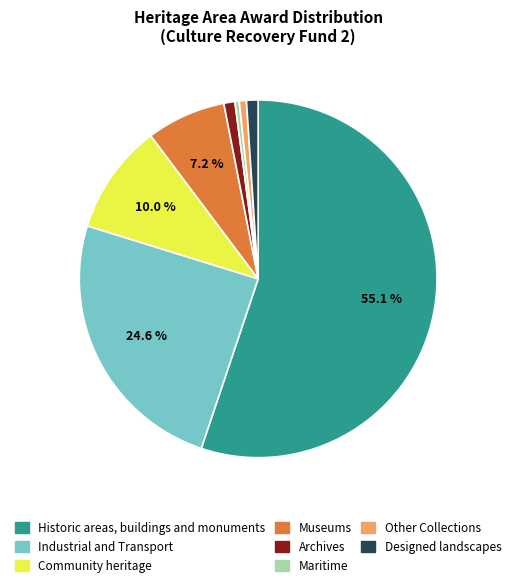

What percentage is the Other Collections slice, to the nearest percent?

1%